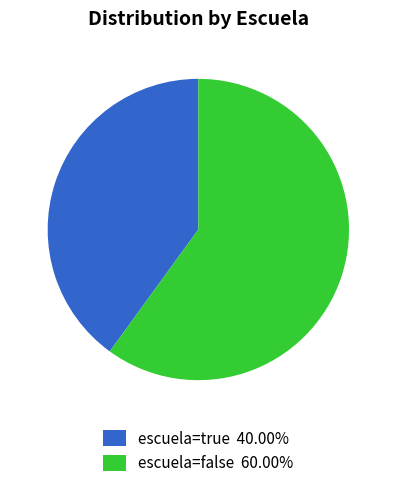

Which slice is the smallest?

escuela=true